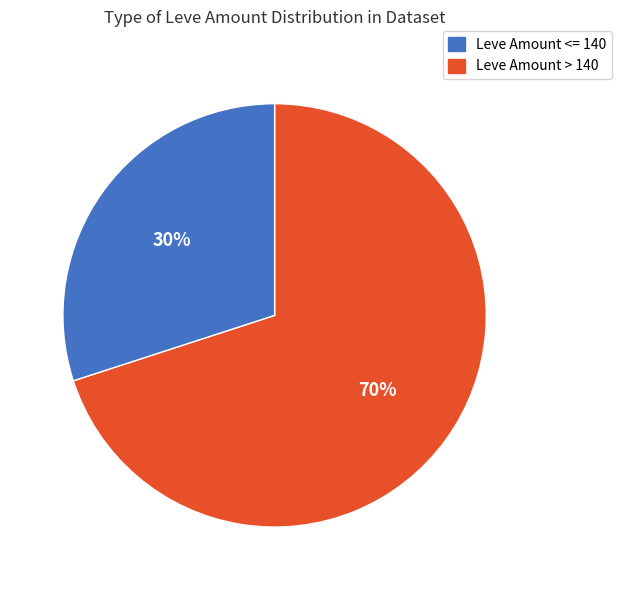

Rank the categories by value from lowest to highest.

Leve Amount > 140, Leve Amount <= 140